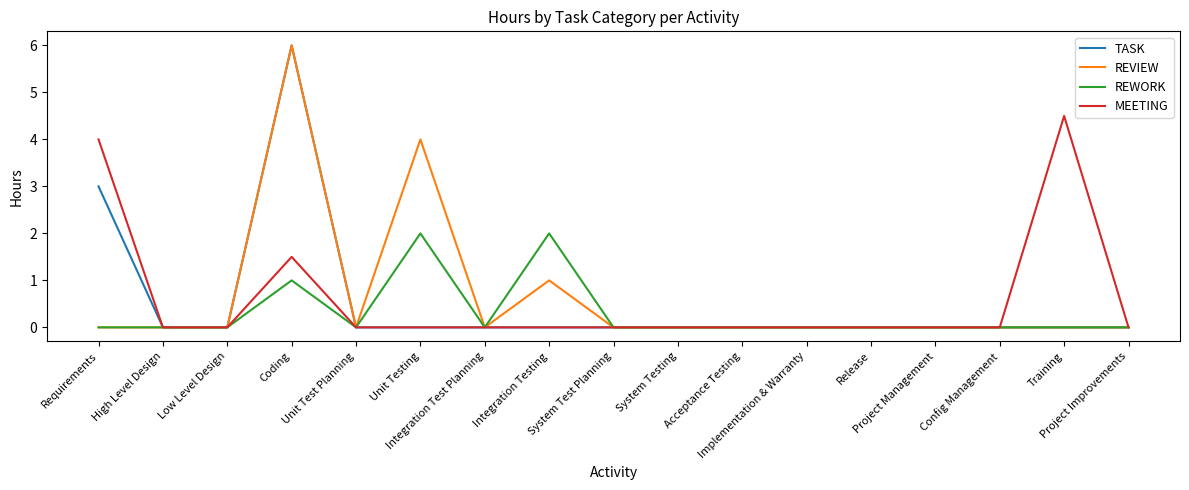

What is the maximum value for REVIEW?

6.0